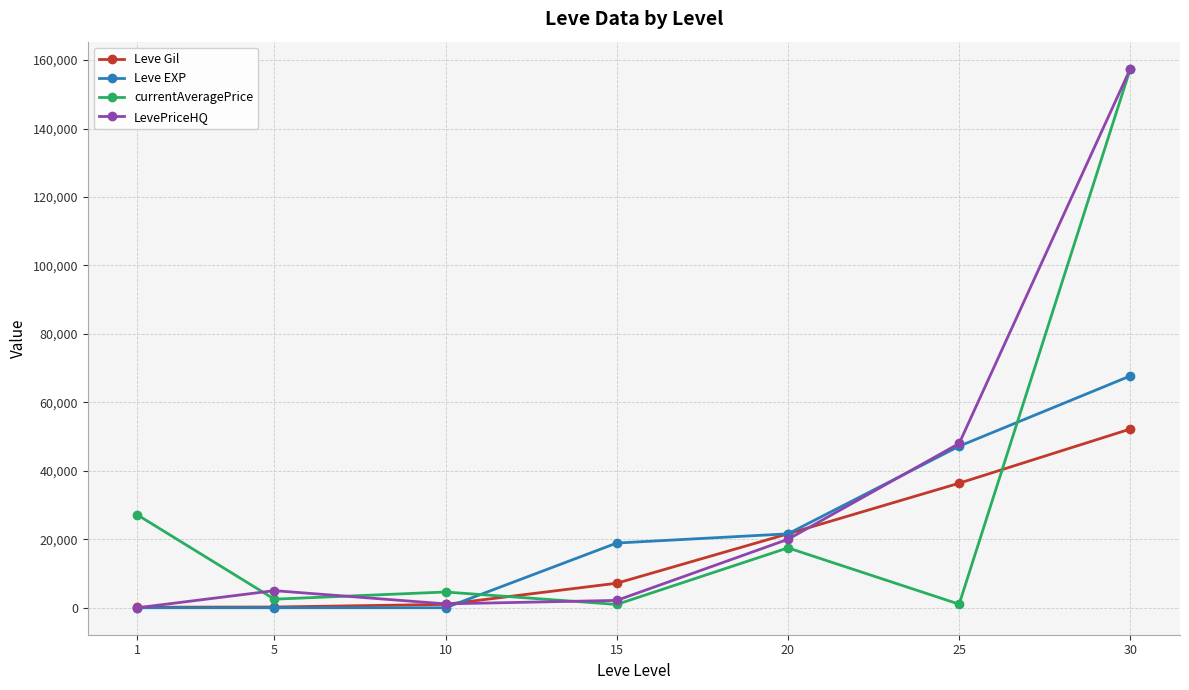

What is the value of the LevePriceHQ point at the 6th from the left?

47999.0